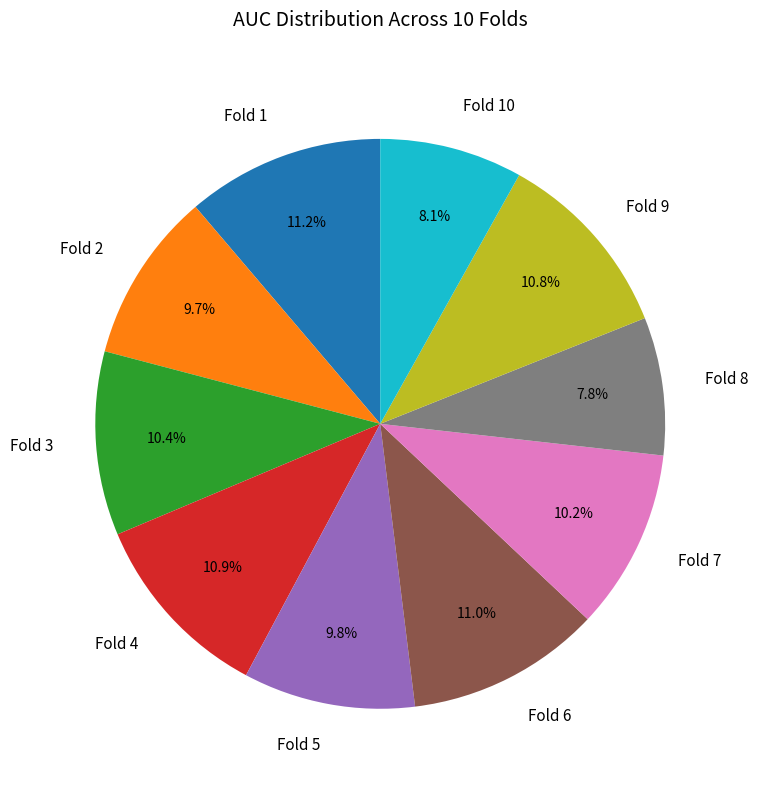

To the nearest percent, what is the difference between the largest and smallest slice percentages?

3%